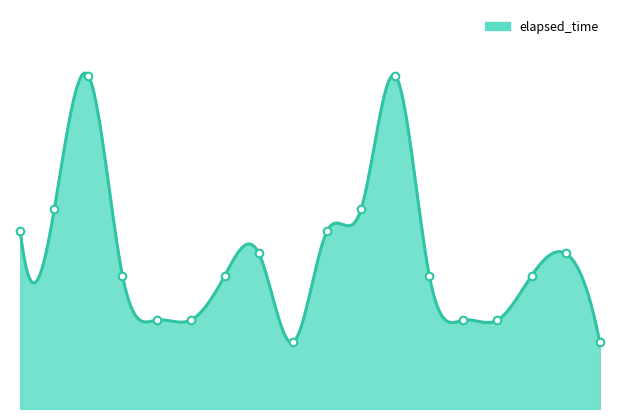

Which has a higher value, 3 or 12?

3